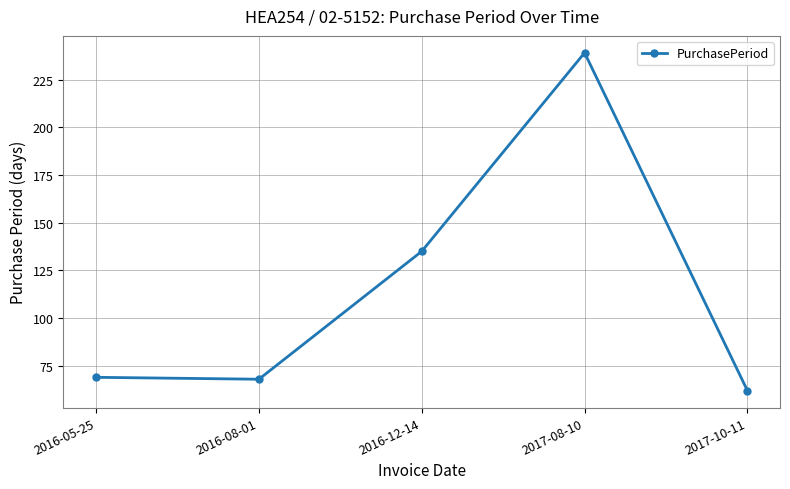

Reading left to right, transcribe all the data shown in this chart.

2016-05-25=69	2016-08-01=68	2016-12-14=135	2017-08-10=239	2017-10-11=62